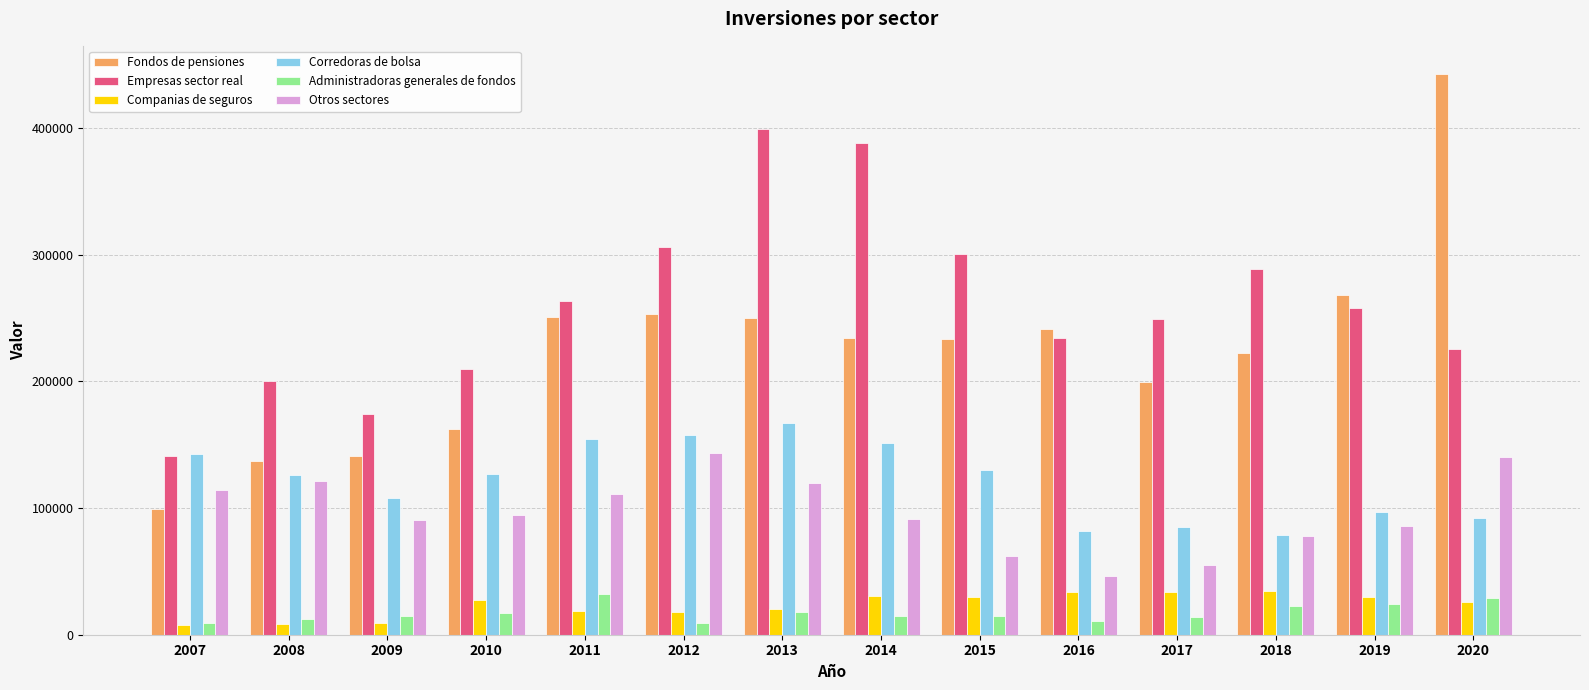

What is the difference between the highest and lowest values at 2015?

285664